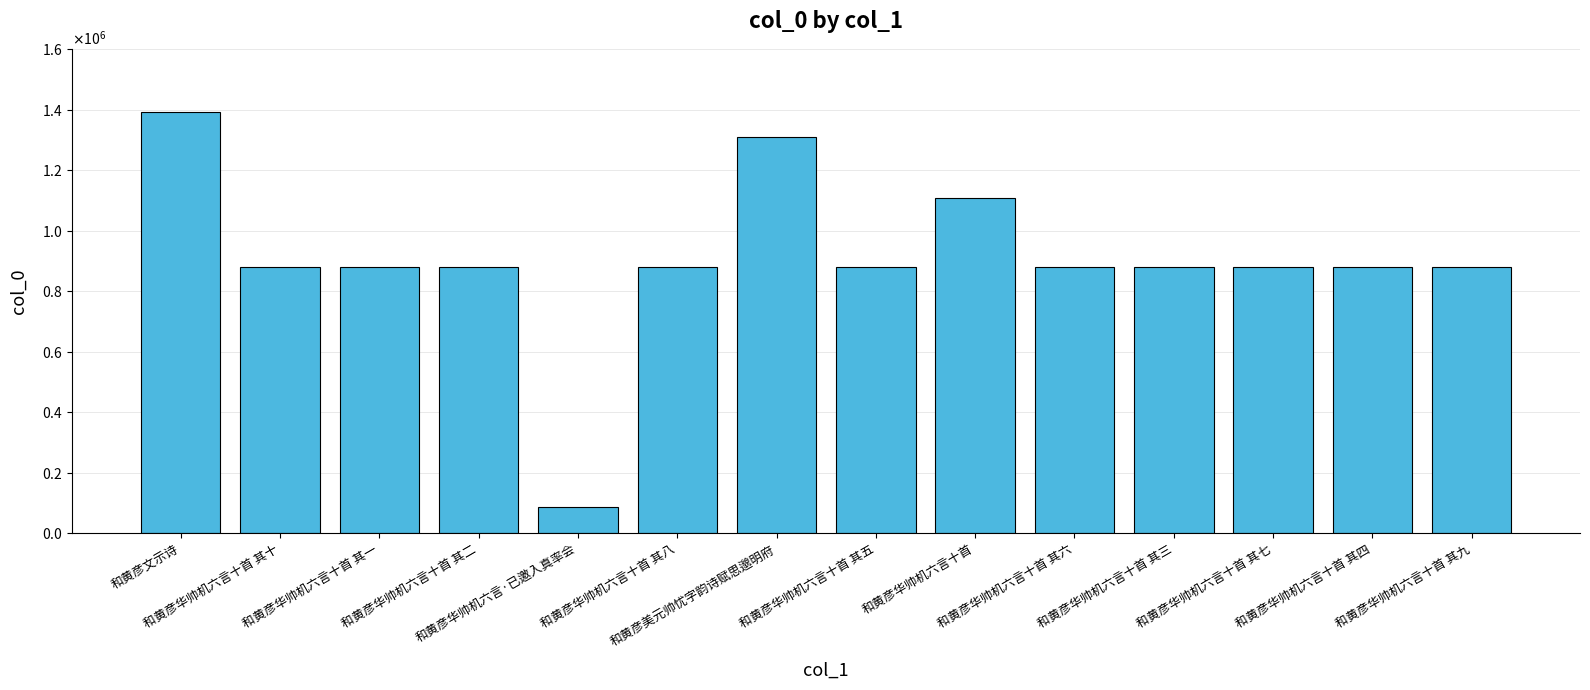

Are the bars horizontal?

No